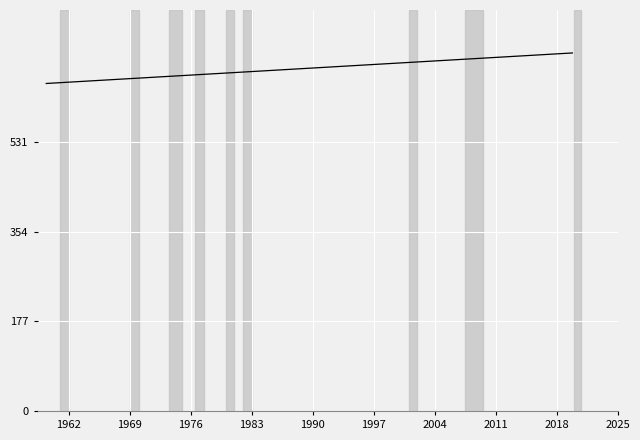

How many distinct data groups are displayed?

1